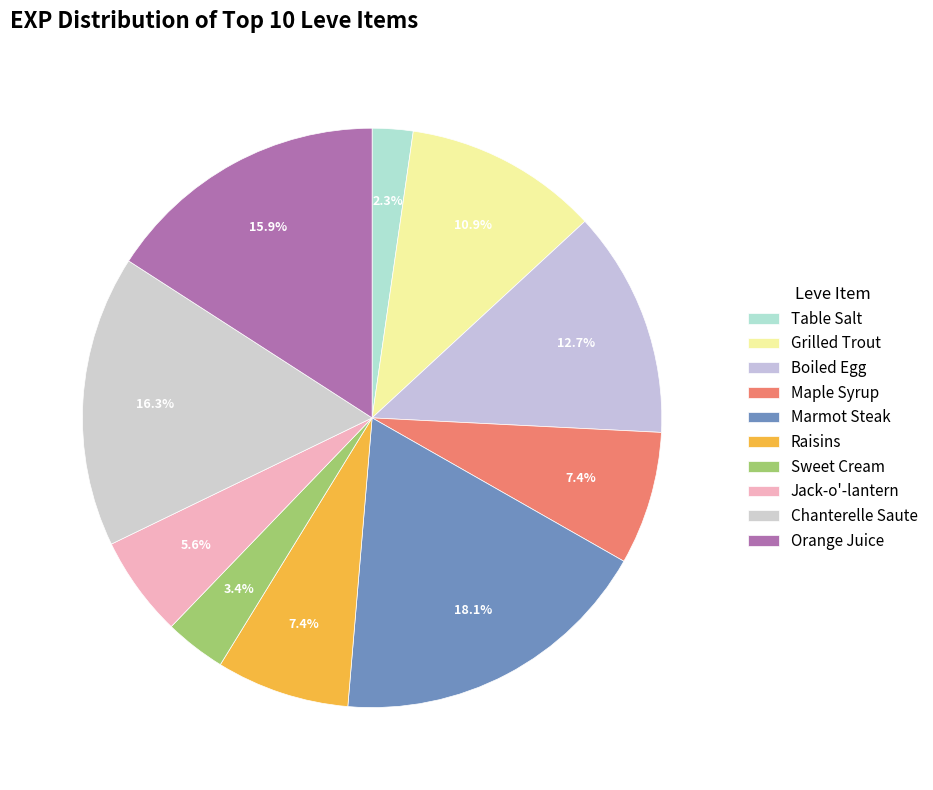

Between Marmot Steak and Boiled Egg, which is larger?

Marmot Steak